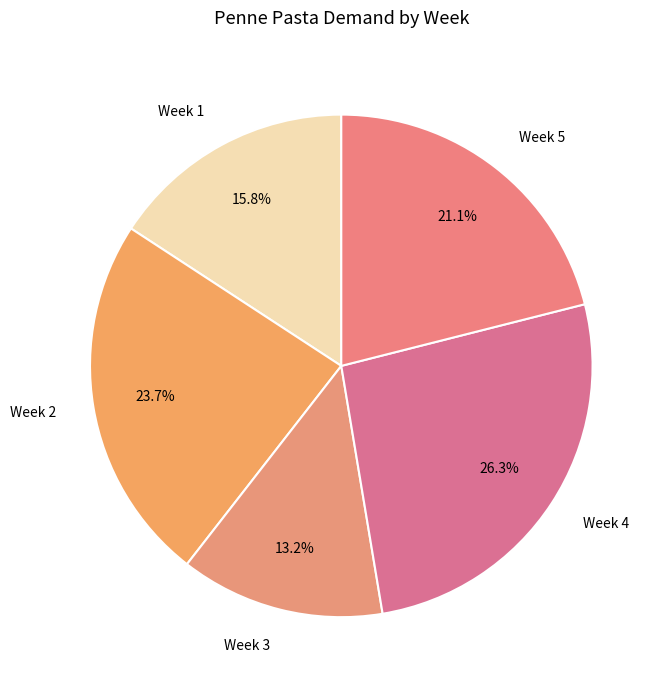

Is there a majority slice in this chart?

No